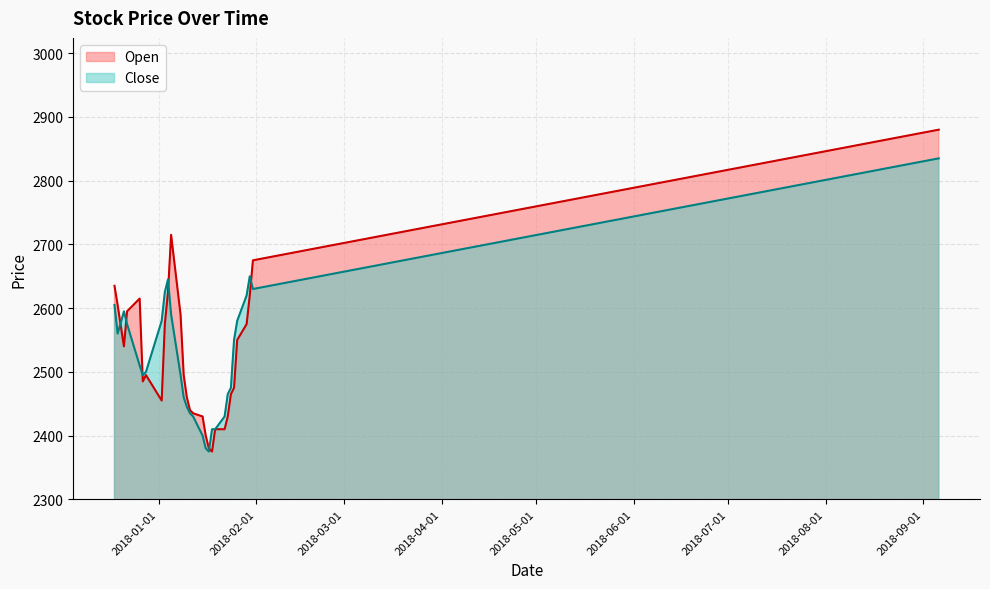

What is the difference between the second highest and minimum values in the Open series?

340